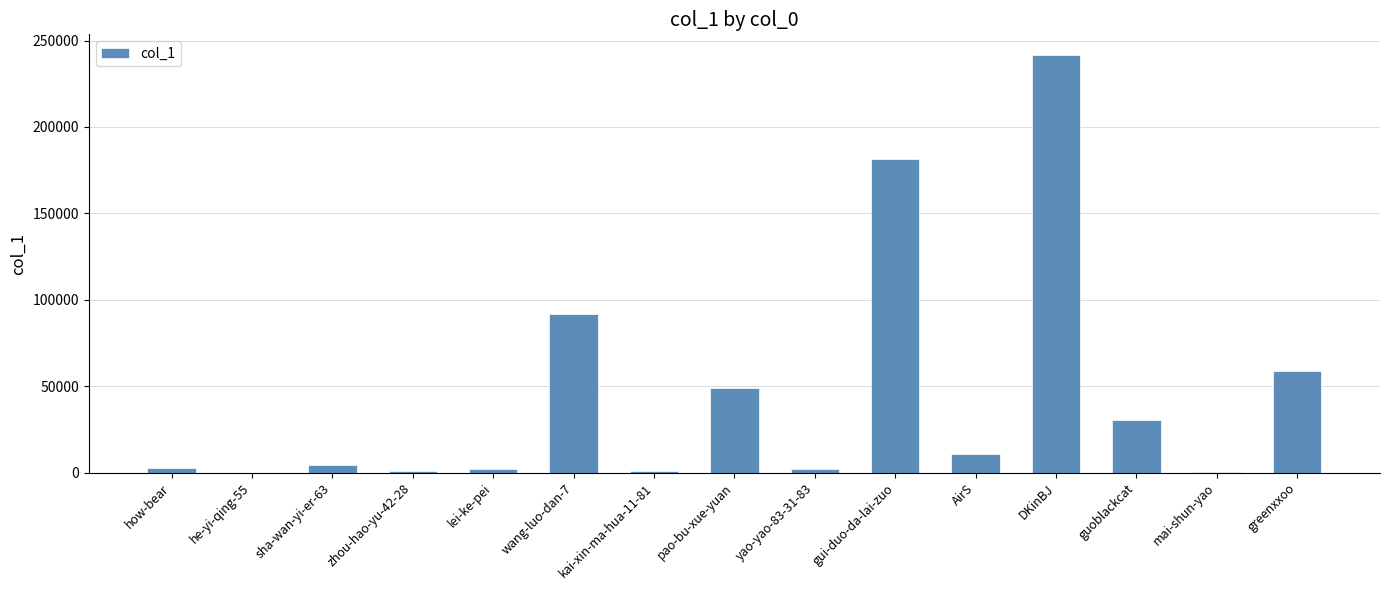

Between DKinBJ and lei-ke-pei, which is larger?

DKinBJ